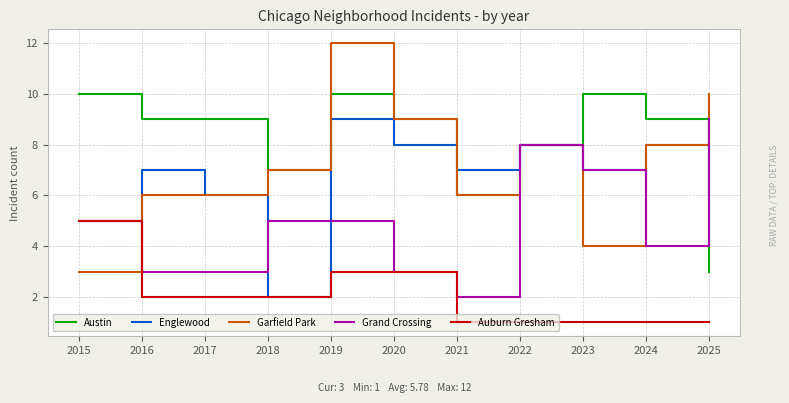

What is the highest value of the Garfield Park series?

12